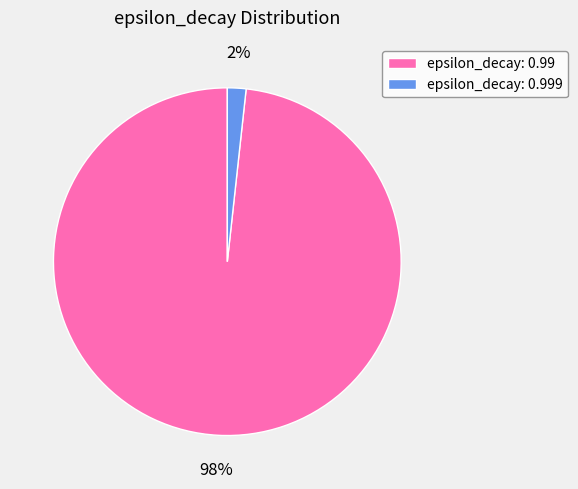

The epsilon_decay: 0.999 slice represents 2% of the pie. True or false?

True